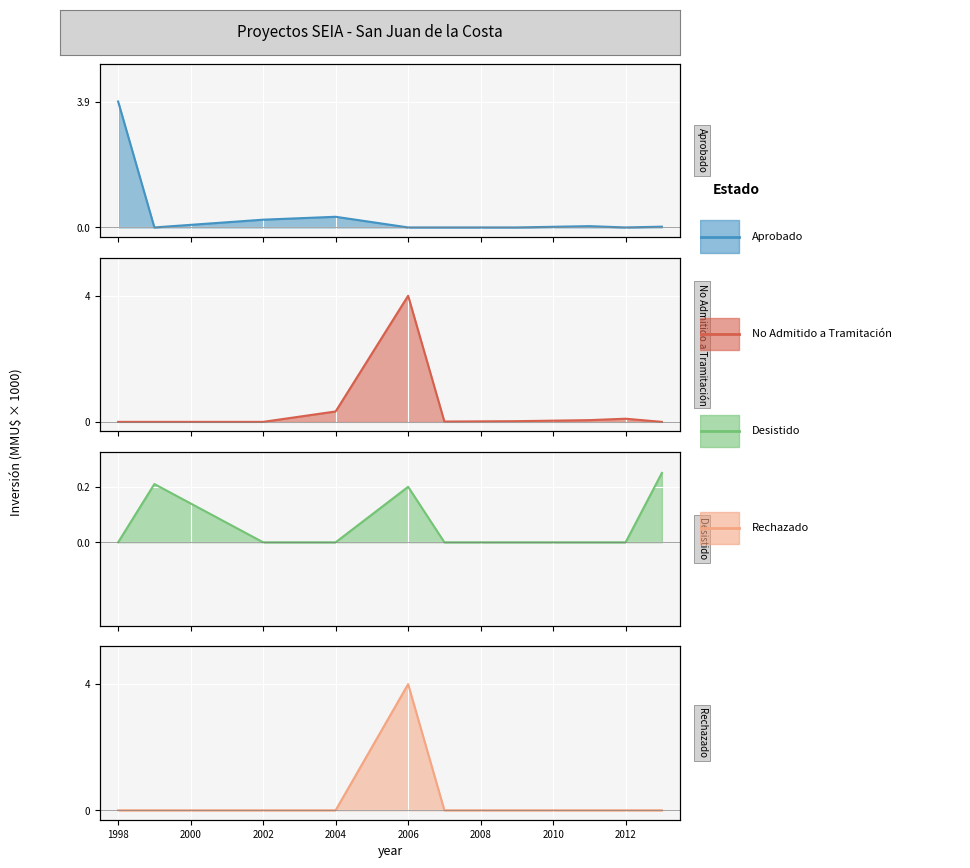

How many Desistido values are between 0 and 1?

10